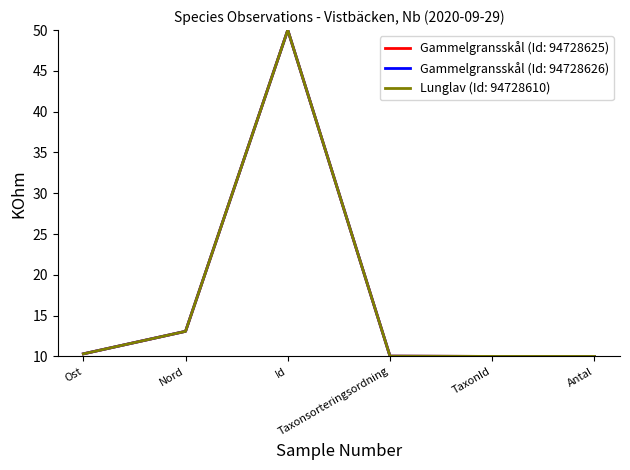

Reading left to right, what are all the values shown in this chart?

Gammelgransskål (Id: 94728625): Ost=10.3	Nord=13.1	Id=50.0	Taxonsorteringsordning=10.0	TaxonId=10.0	Antal=10.0
Gammelgransskål (Id: 94728626): Ost=10.3	Nord=13.1	Id=50.0	Taxonsorteringsordning=10.0	TaxonId=10.0	Antal=10.0
Lunglav (Id: 94728610): Ost=10.3	Nord=13.1	Id=50.0	Taxonsorteringsordning=10.0	TaxonId=10.0	Antal=10.0